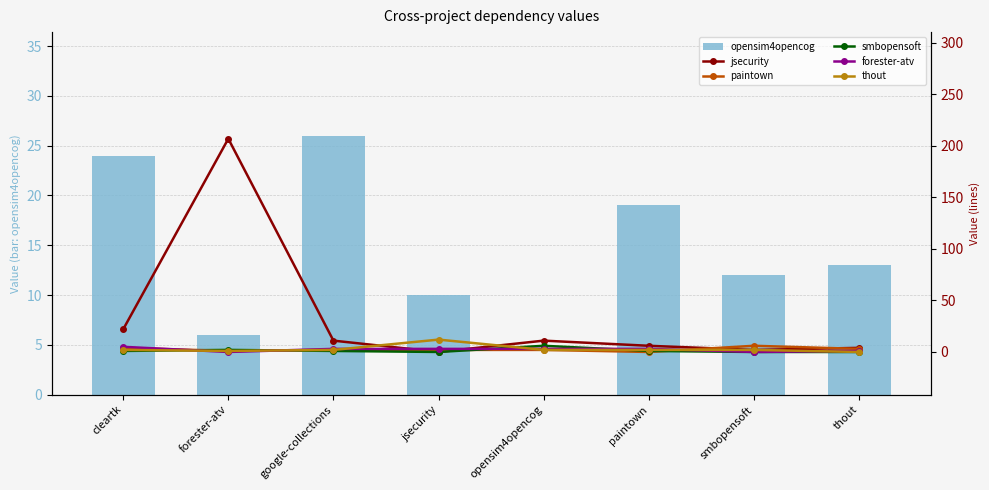

Which category has the highest value in the jsecurity series?

forester-atv